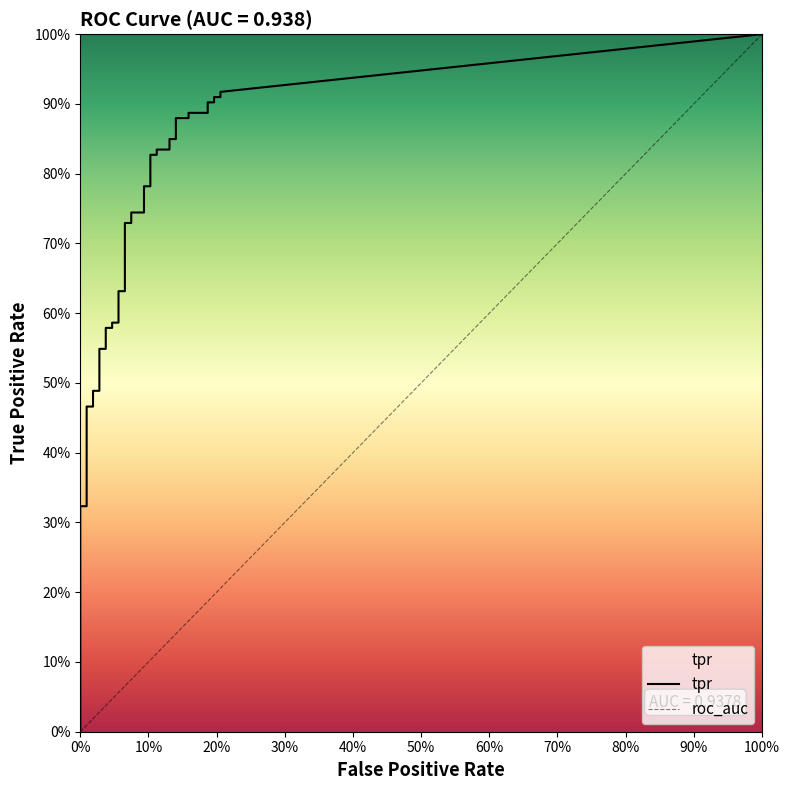

What is the sum of all tpr values?

25.7